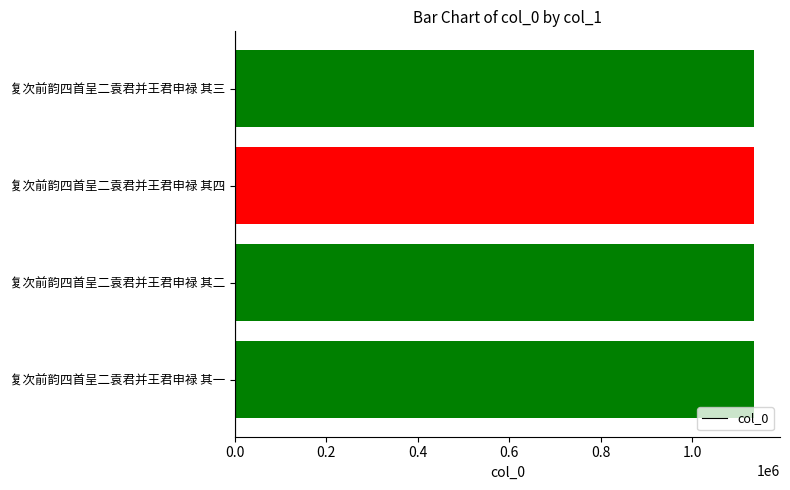

How many values are between 1135171 and 1135173?

3